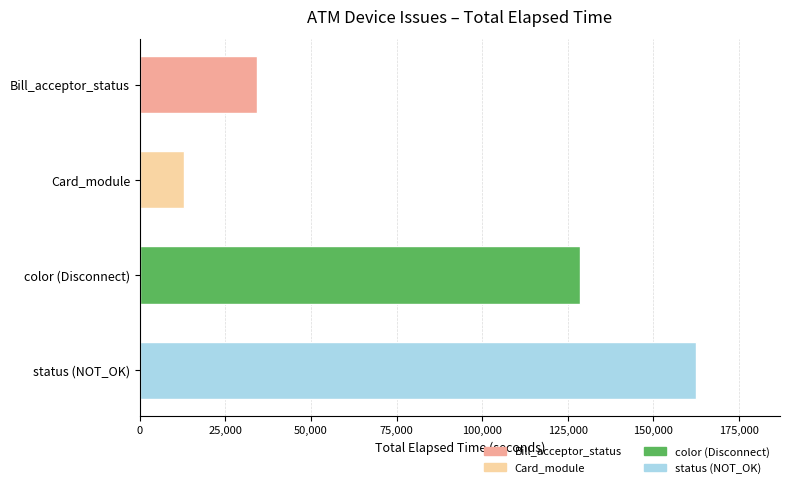

What is the value of the 4th bar from the top?

162554